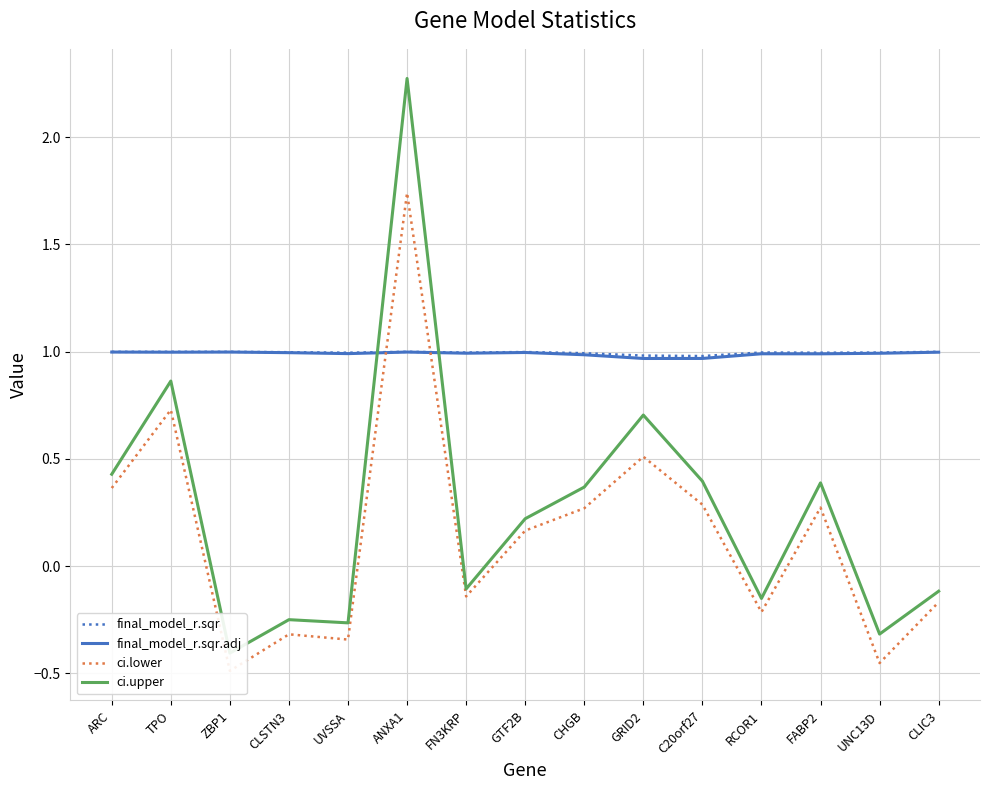

What is the difference between the ci.lower values at TPO and UNC13D?

1.2